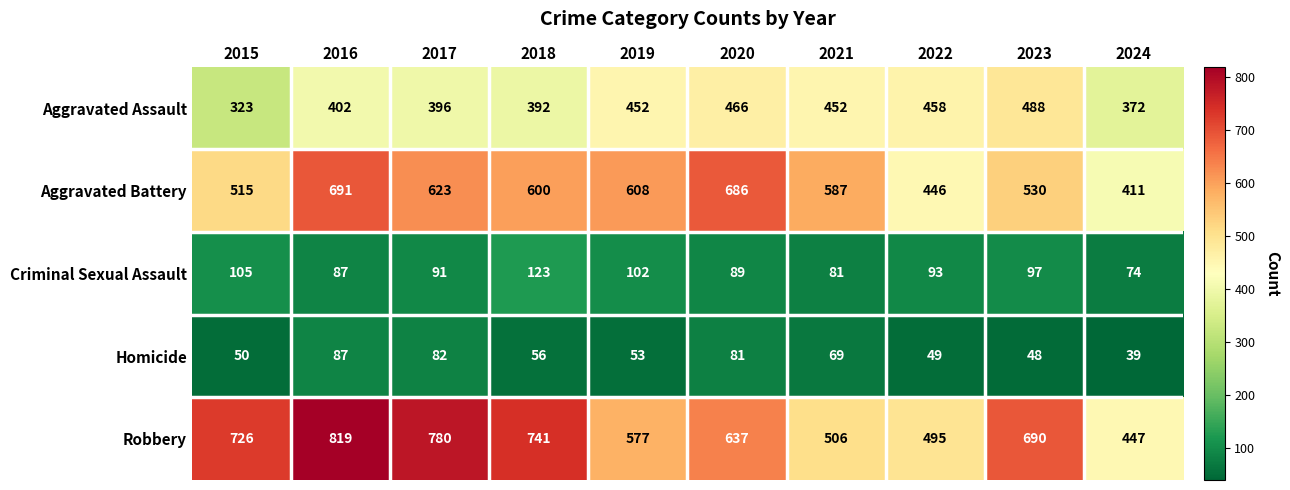

List the series in order of their peak value, highest first.

Robbery, Aggravated Battery, Aggravated Assault, Criminal Sexual Assault, Homicide